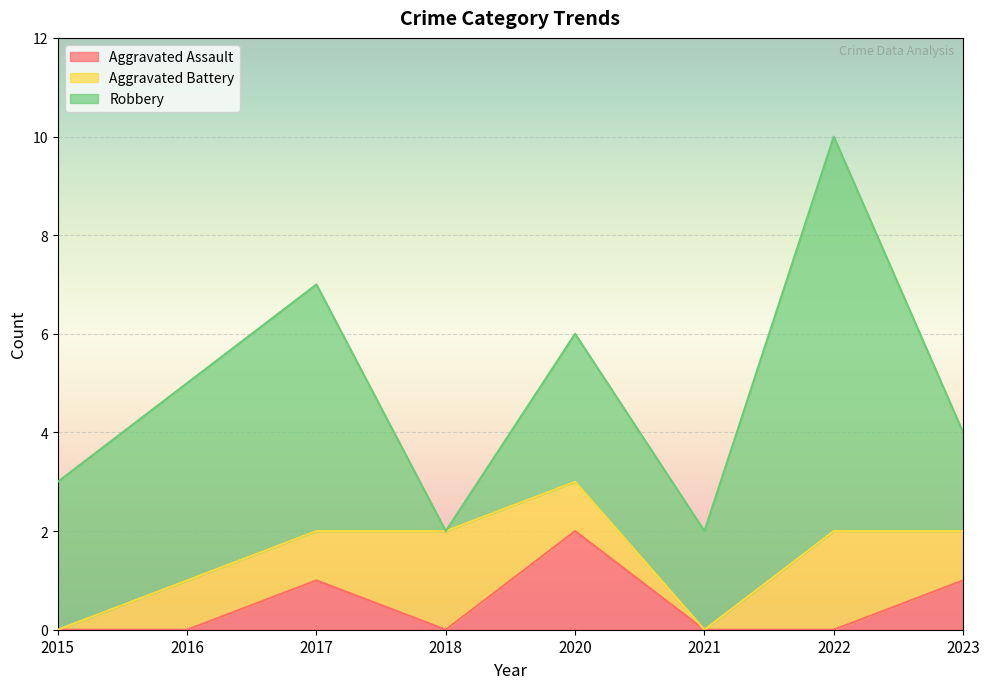

True or false: Aggravated Assault has a value of -1 at 2021.

False